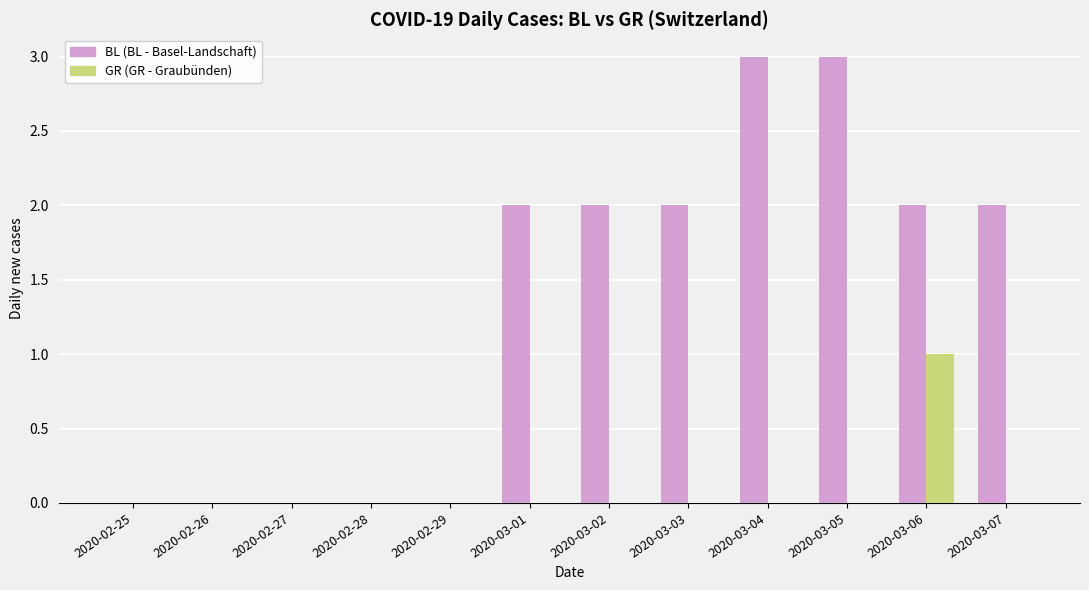

Reading left to right, transcribe all the data shown in this chart.

BL: 2020-02-25=0	2020-02-26=0	2020-02-27=0	2020-02-28=0	2020-02-29=0	2020-03-01=2	2020-03-02=2	2020-03-03=2	2020-03-04=3	2020-03-05=3	2020-03-06=2	2020-03-07=2
GR: 2020-02-25=0	2020-02-26=0	2020-02-27=0	2020-02-28=0	2020-02-29=0	2020-03-01=0	2020-03-02=0	2020-03-03=0	2020-03-04=0	2020-03-05=0	2020-03-06=1	2020-03-07=0